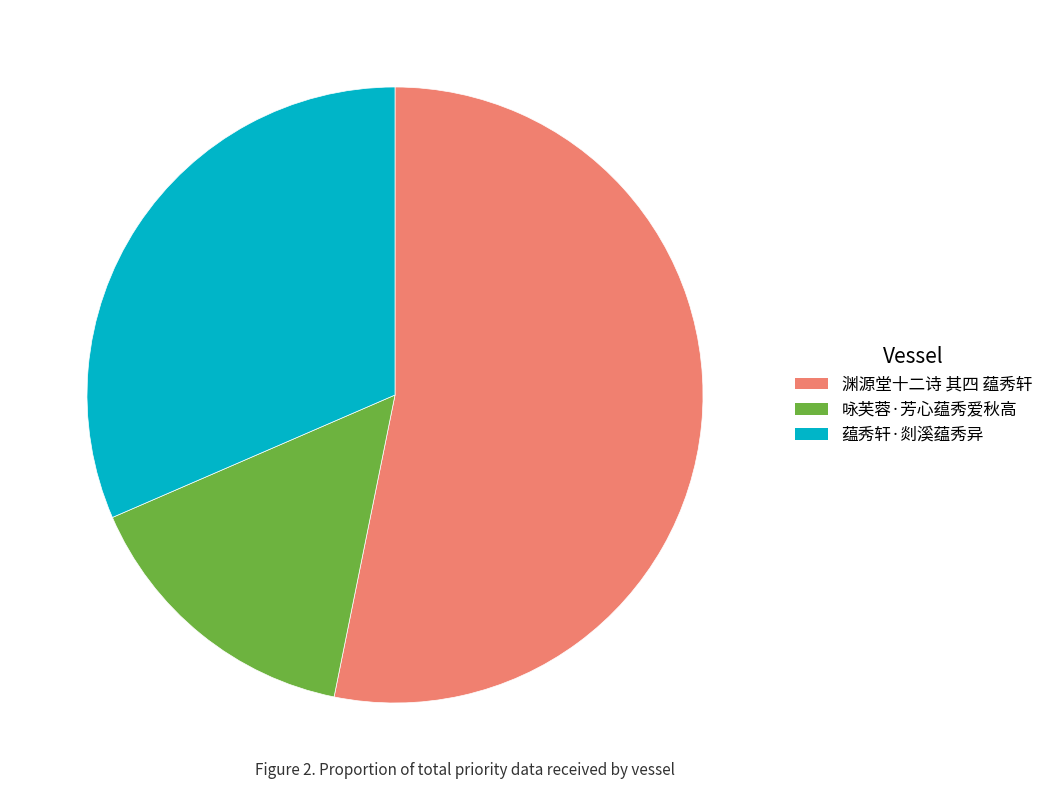

Does any single category account for the majority?

Yes